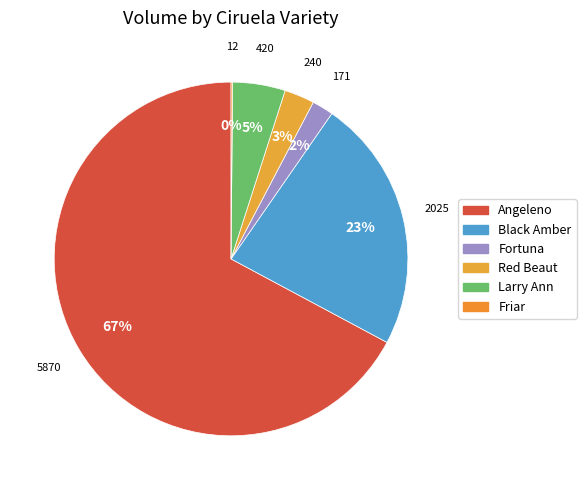

Which slice is the largest?

Angeleno